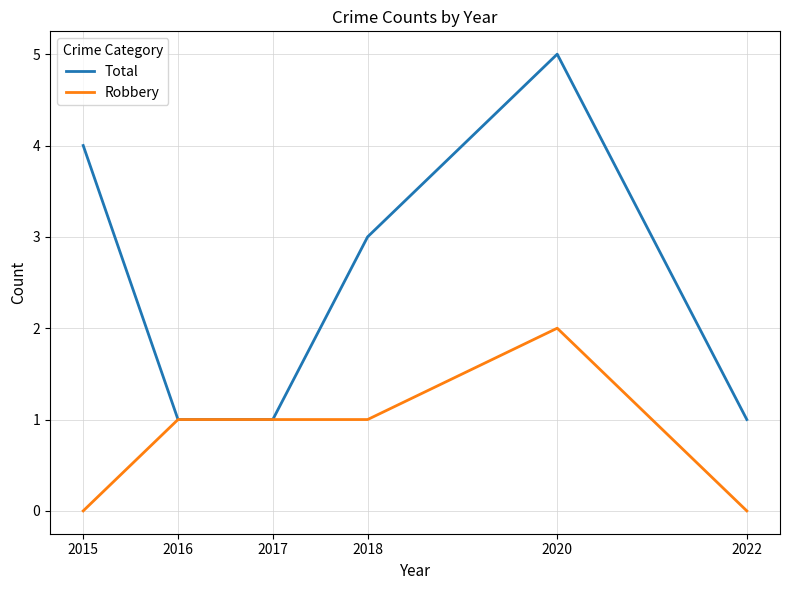

True or false: Robbery has more than 2 points higher than both neighbors.

False